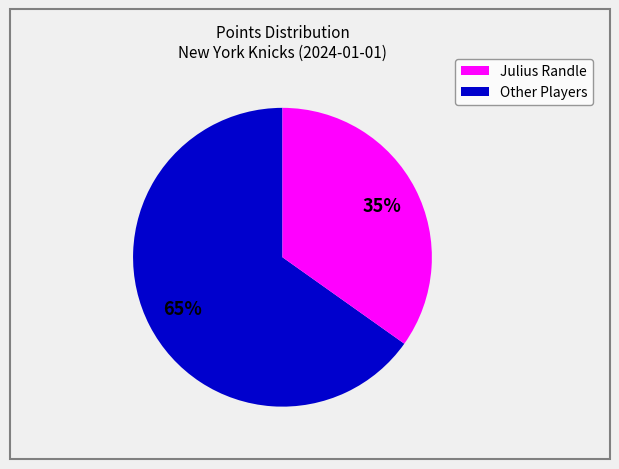

Is there any slice that represents more than half of the pie?

Yes